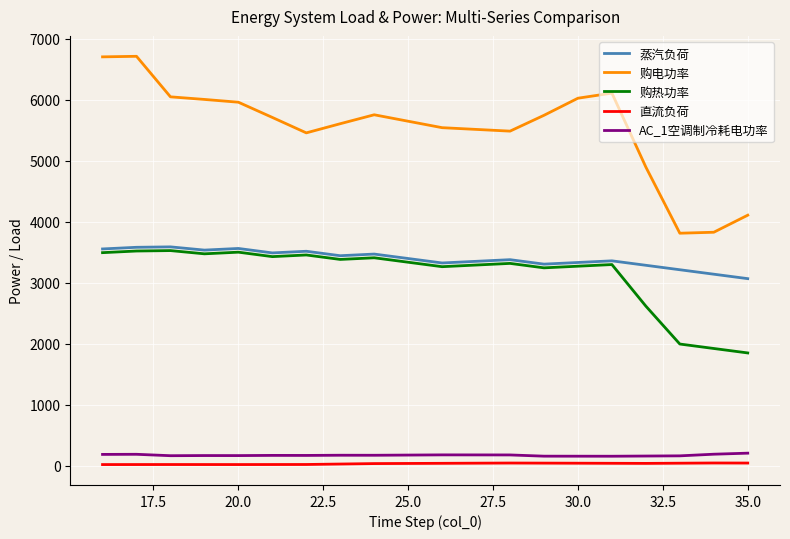

True or false: 购热功率 and 直流负荷 cross at least once.

False